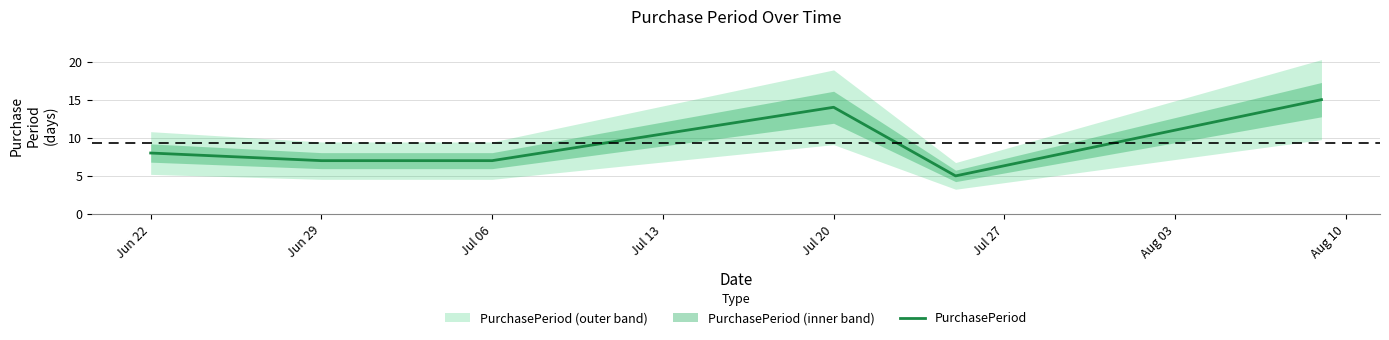

The chart shows a value of 8 at Jun 22. True or false?

True